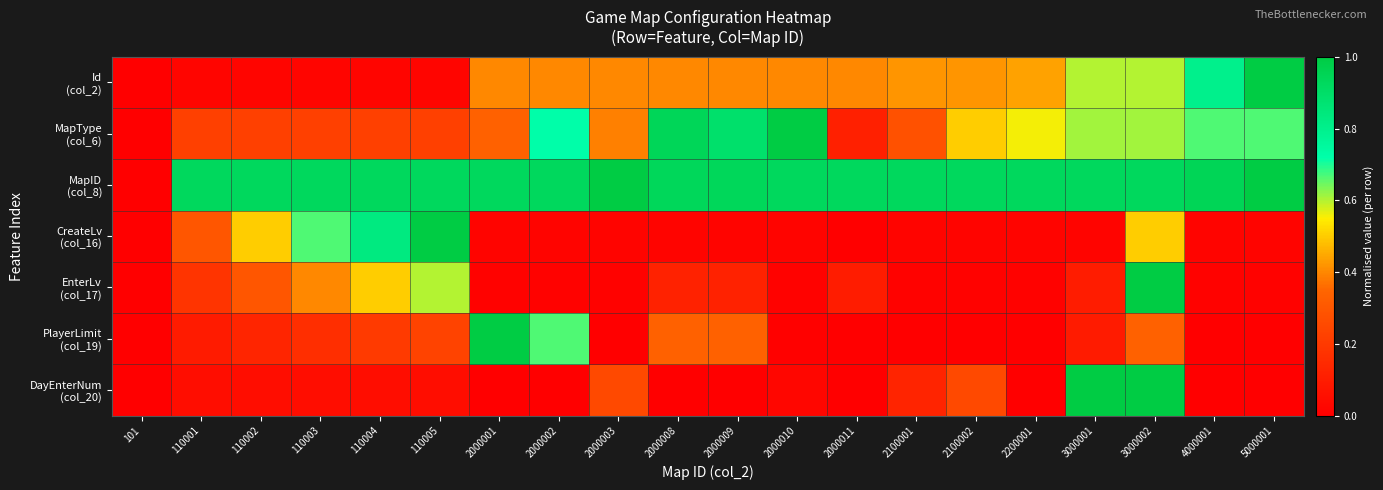

Which series has the widest spread of values?

Id (col_2)